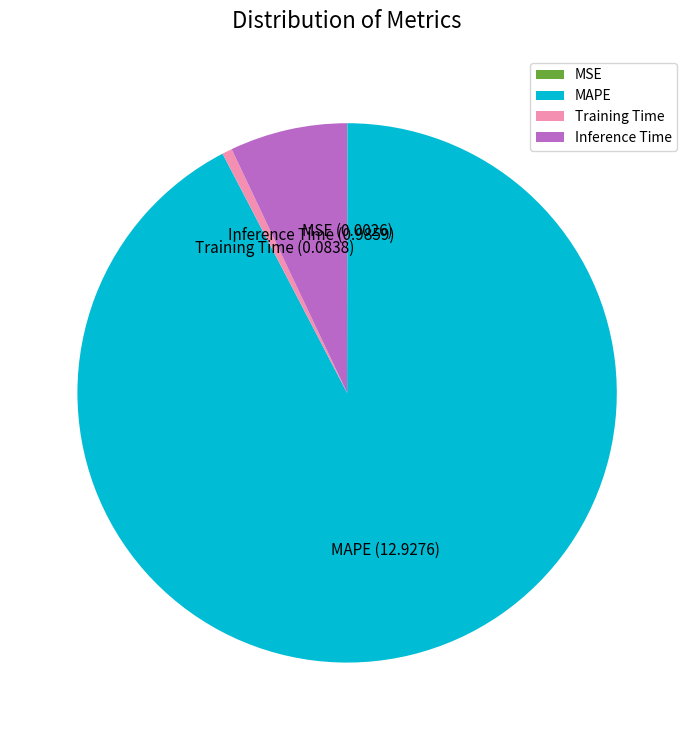

Is the sum of Inference Time and Training Time greater than half?

No